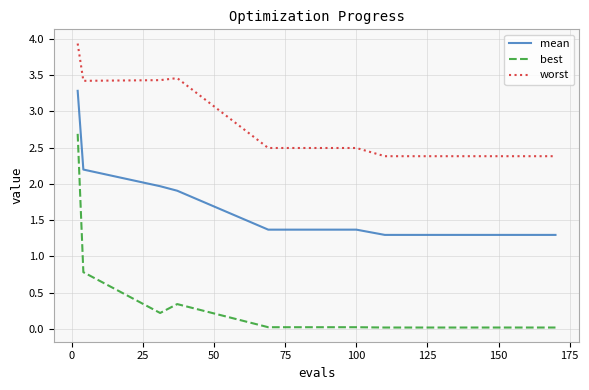

Count the number of categories in the chart.

18